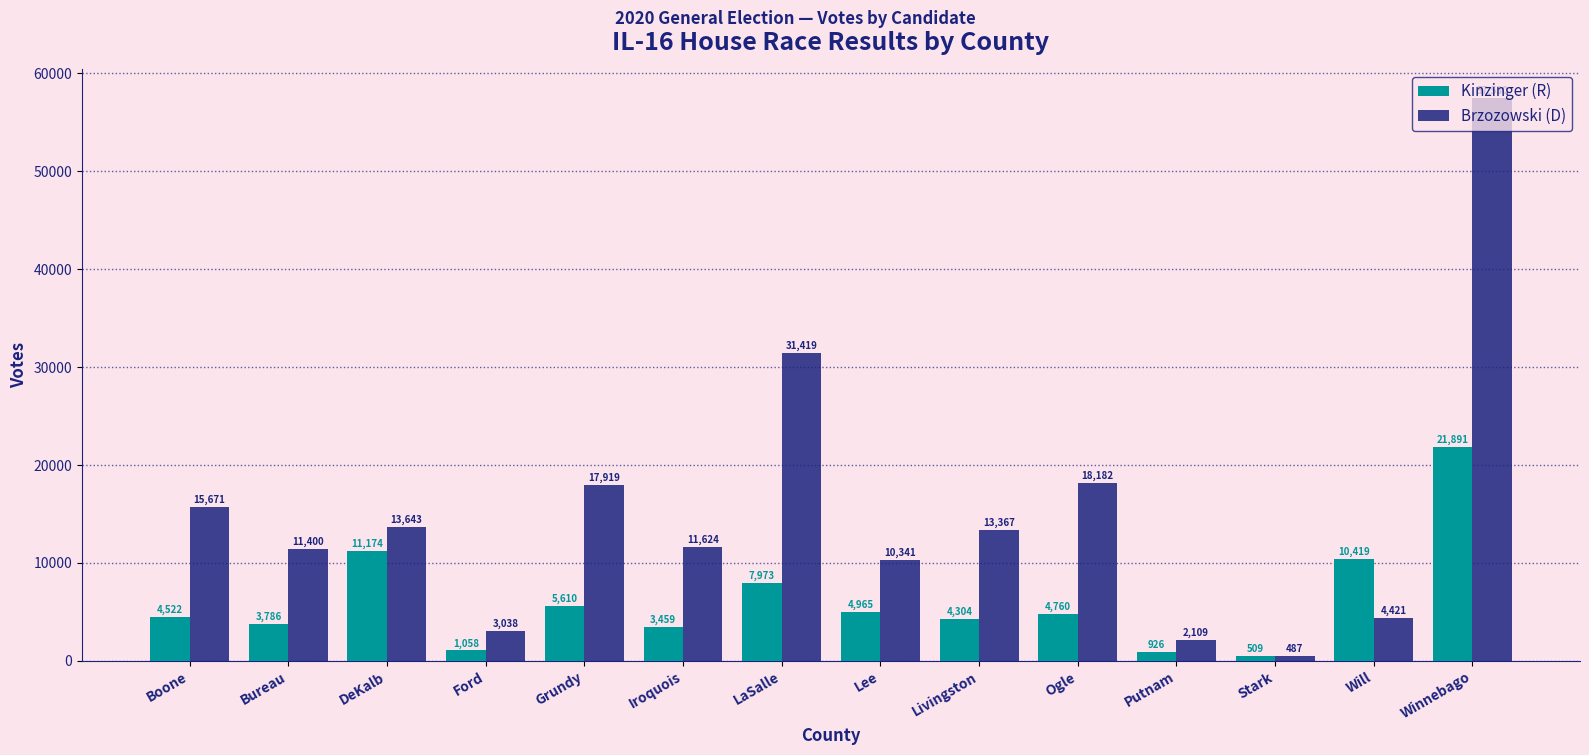

What is the sum of all Brzozowski (D) values?

211151